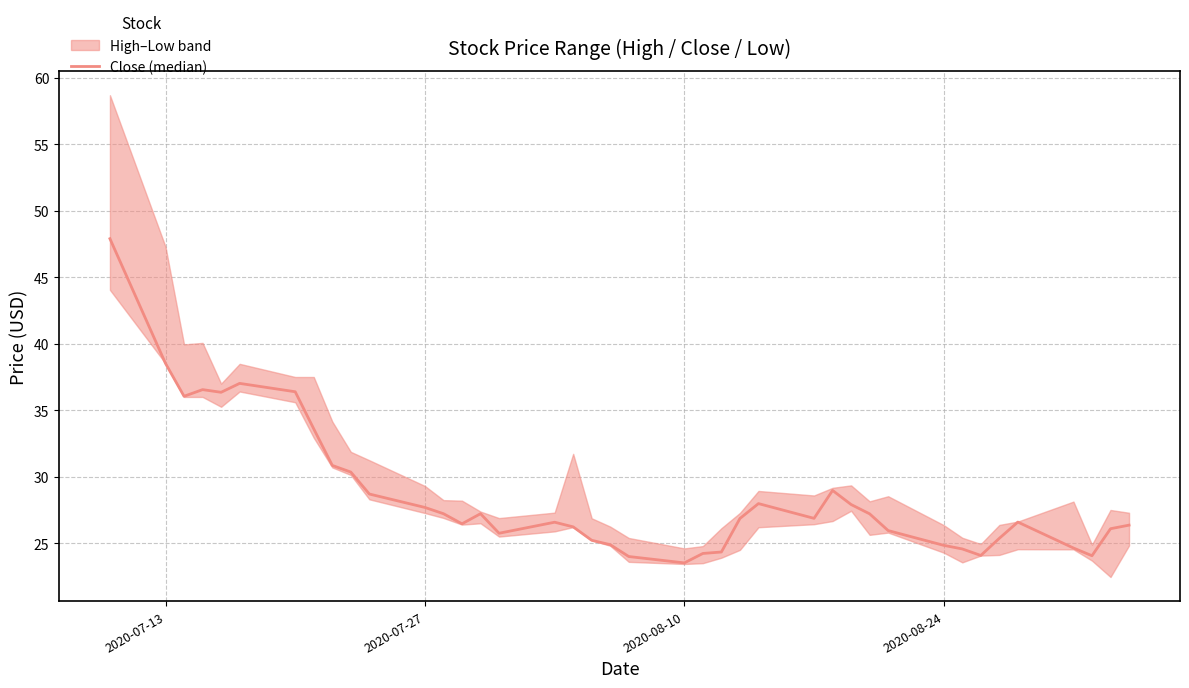

How many distinct data groups are displayed?

1